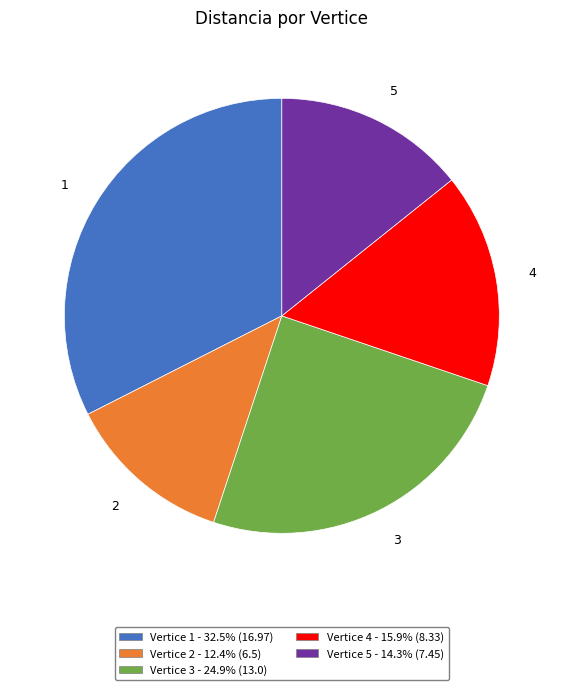

Do Vertice 5 - 14.3% (7.45) and Vertice 2 - 12.4% (6.5) together represent more than half of the pie?

No